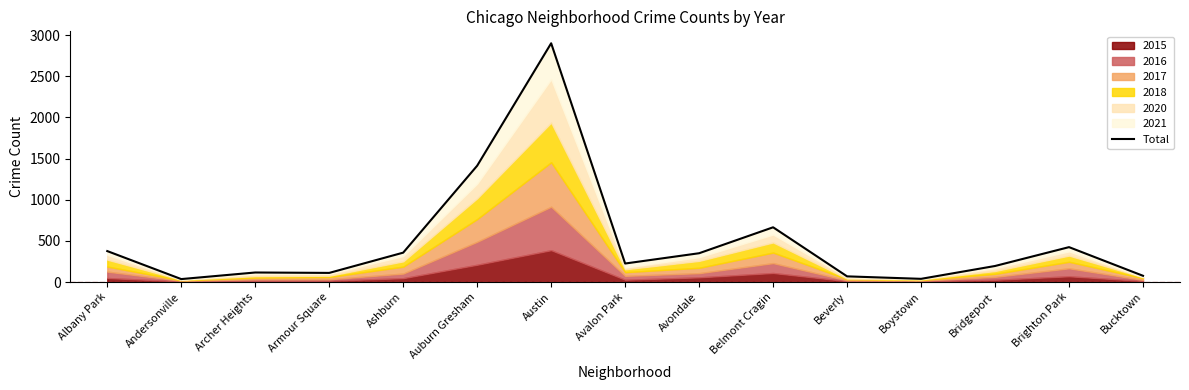

Is it true that the value at Brighton Park is 424?

True